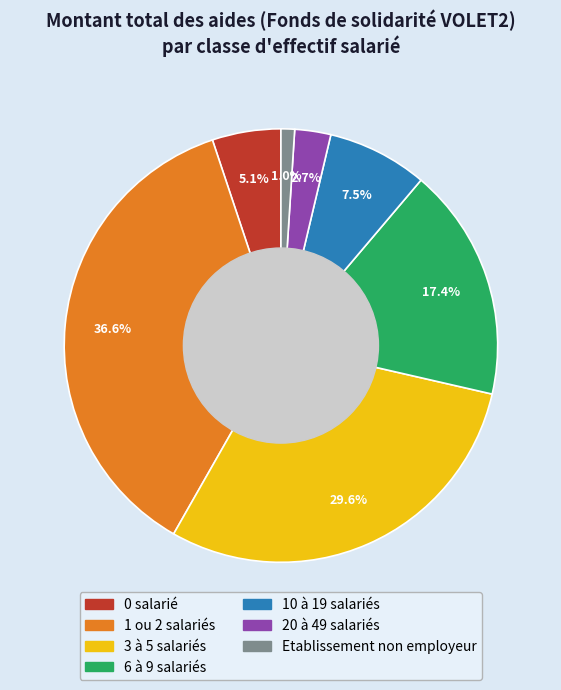

Is there a majority slice in this chart?

No